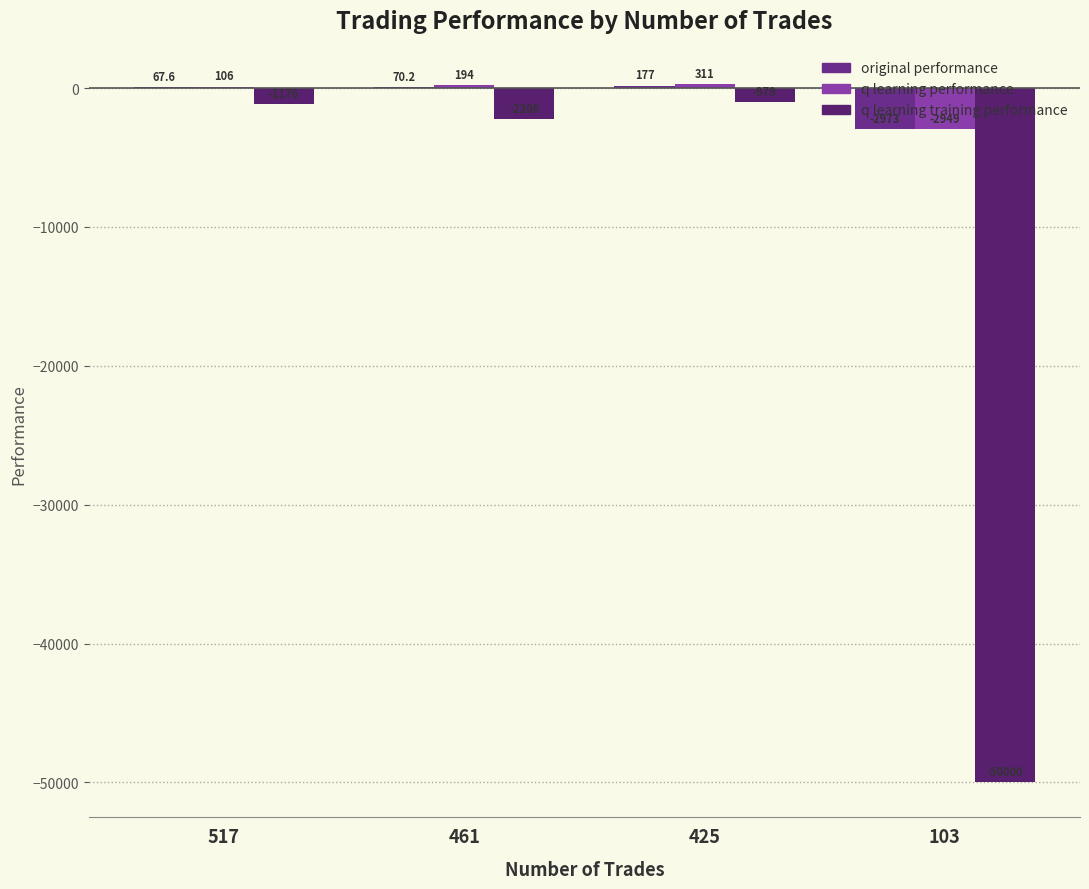

What is the average value of the original performance series?

-664.5